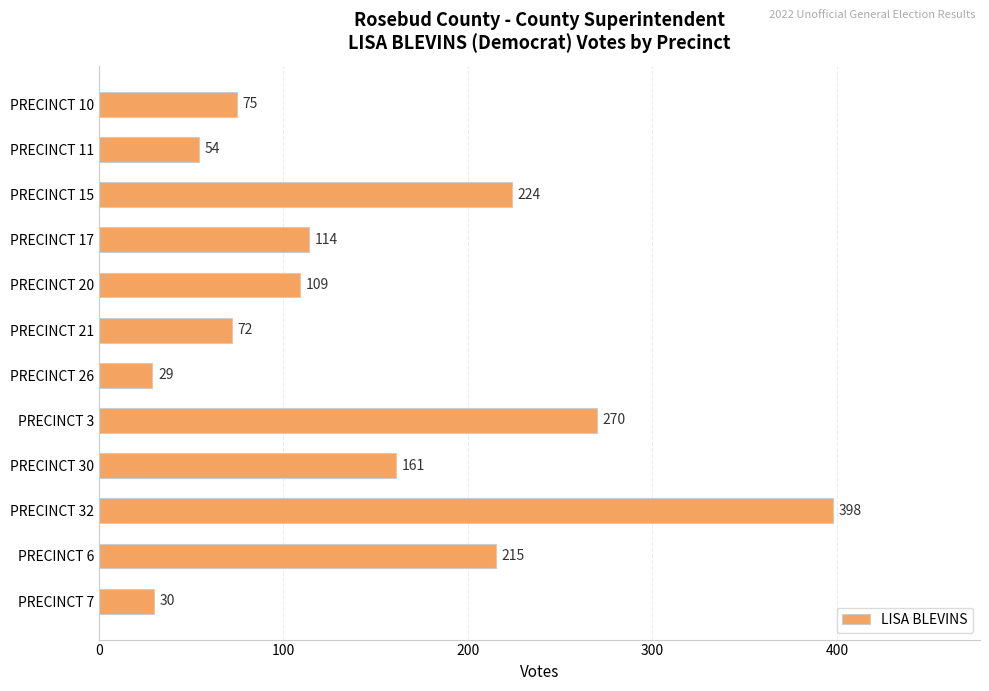

What position from the top is PRECINCT 7?

12